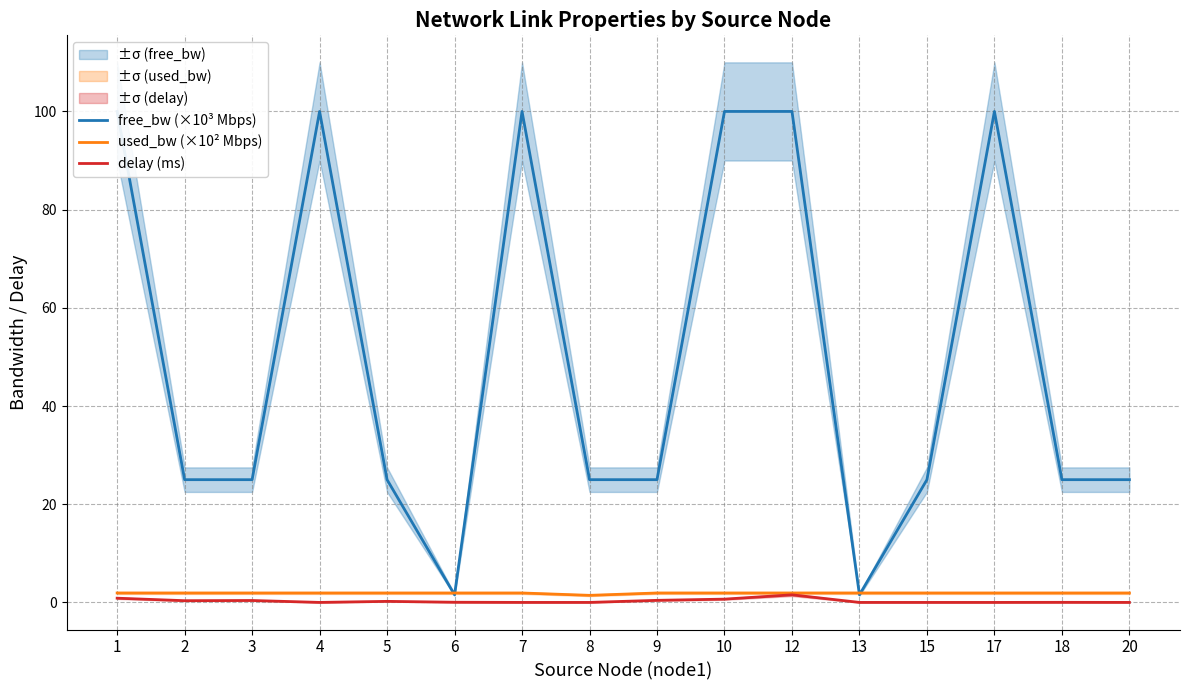

At which category does free_bw (×10³ Mbps) reach its first local valley?

3